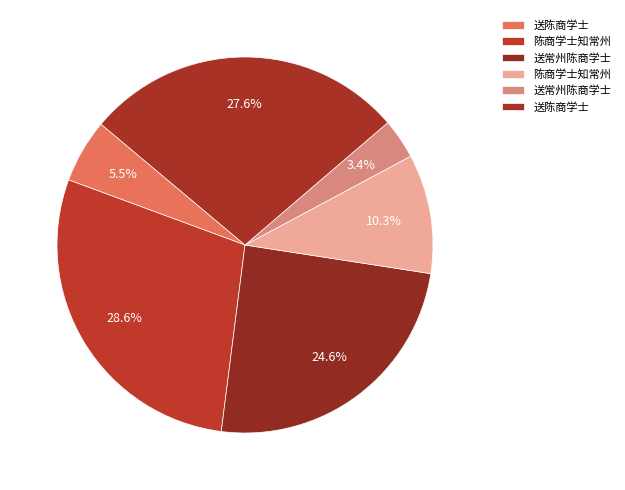

How many segments does this pie chart have?

6